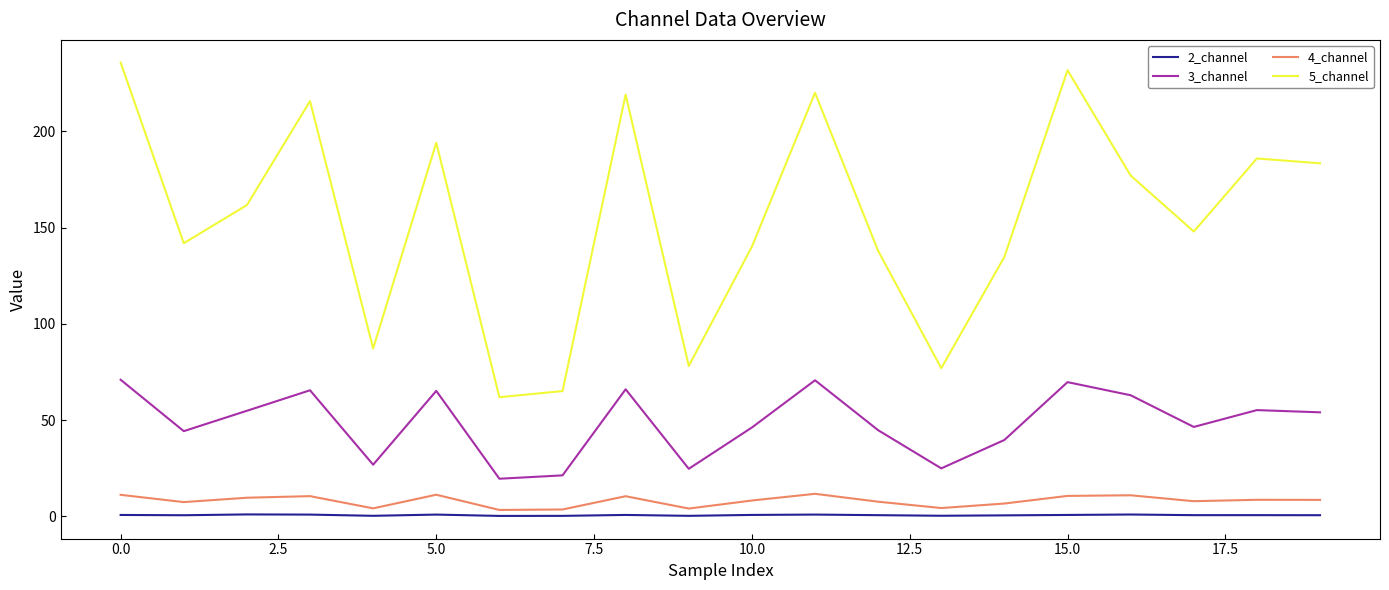

What is the greatest value displayed?

235.6